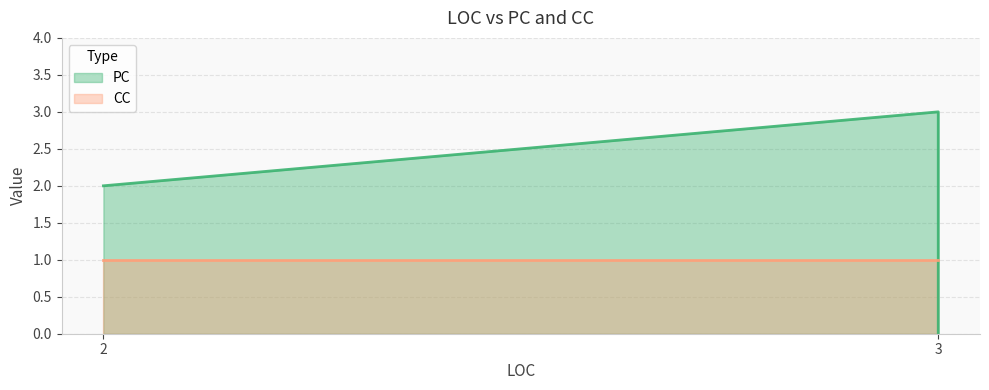

What is the maximum value shown in the chart?

3